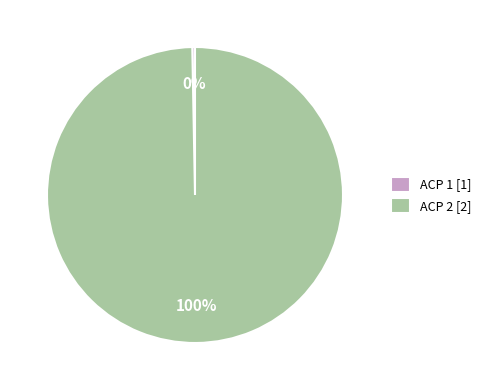

To the nearest percent, what is the average slice percentage?

50%